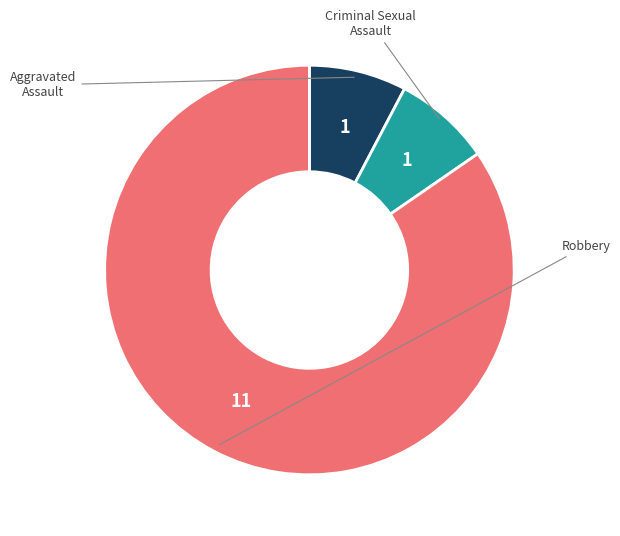

Is there a majority slice in this chart?

Yes